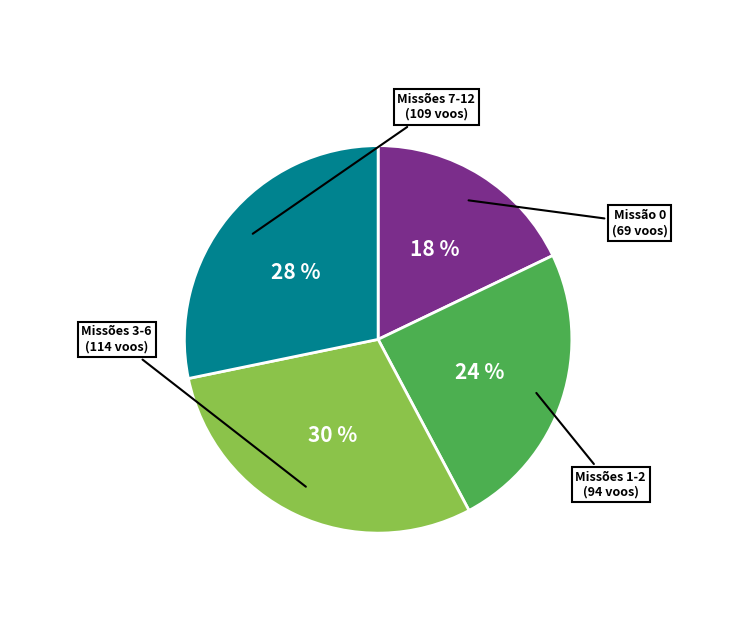

To the nearest percent, what is the average slice percentage?

25%